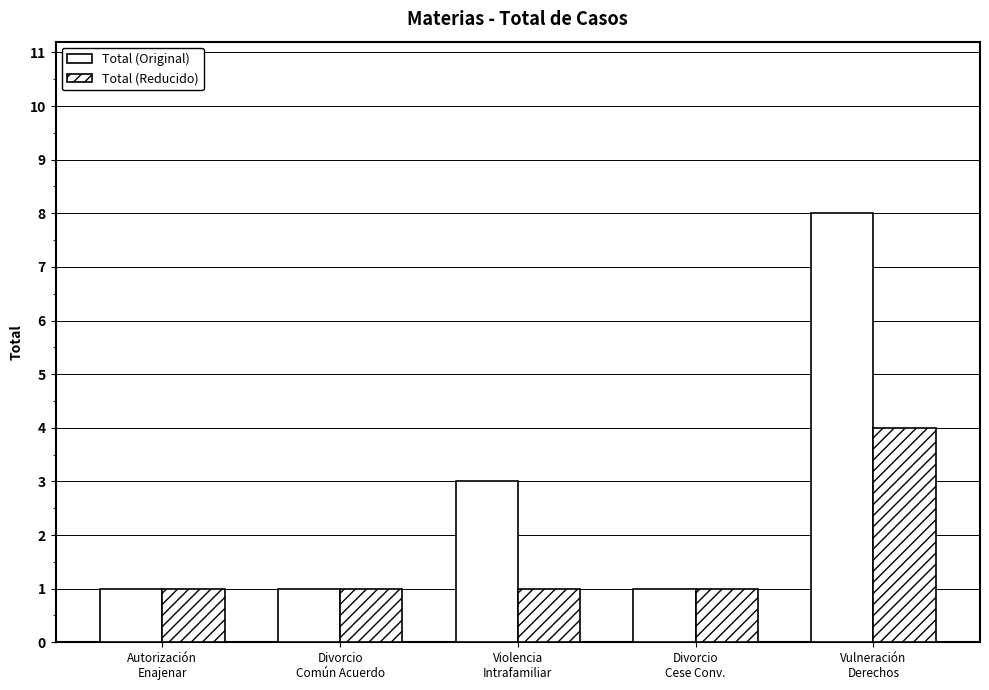

Are the bars horizontal?

No